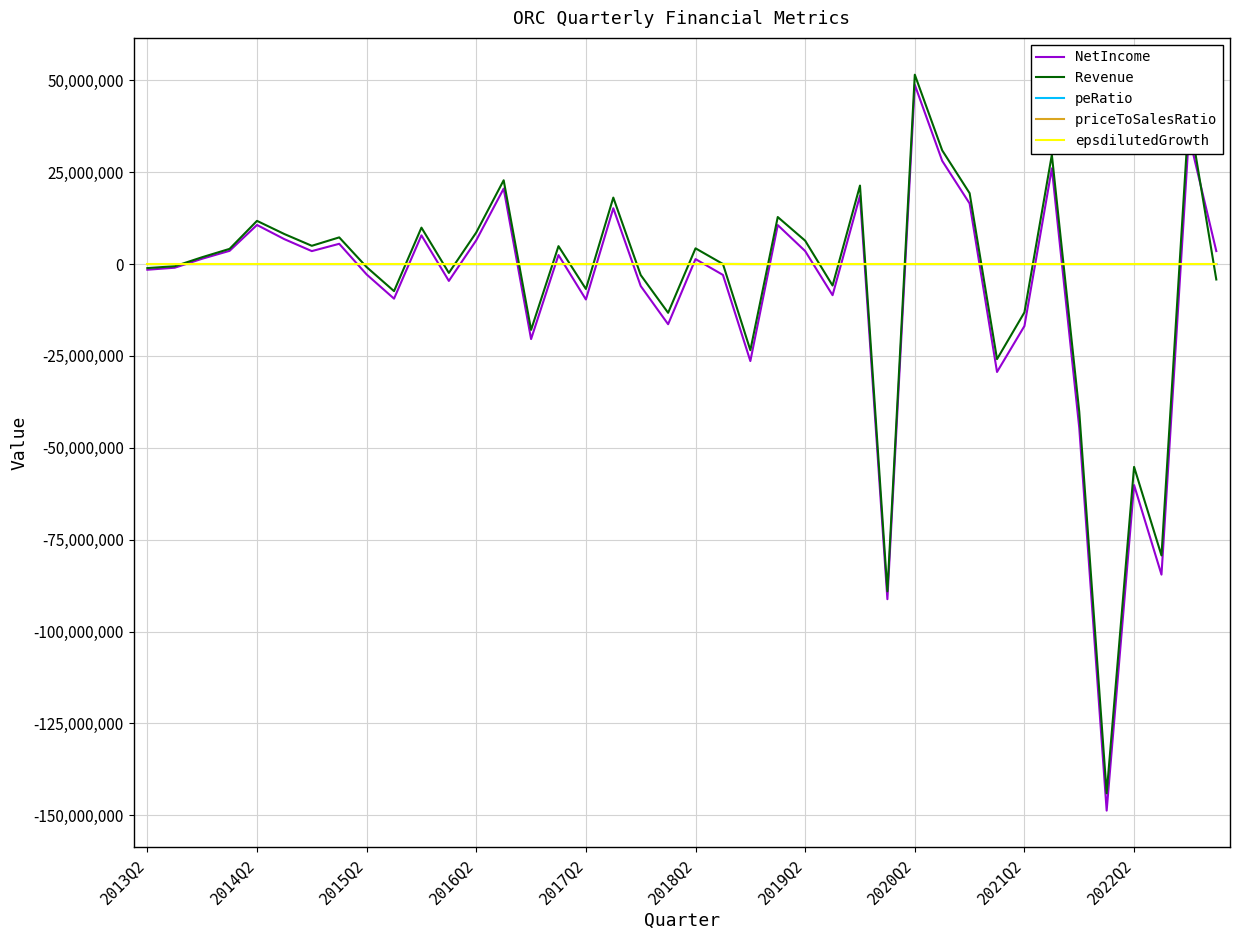

Which series has the widest spread of values?

NetIncome